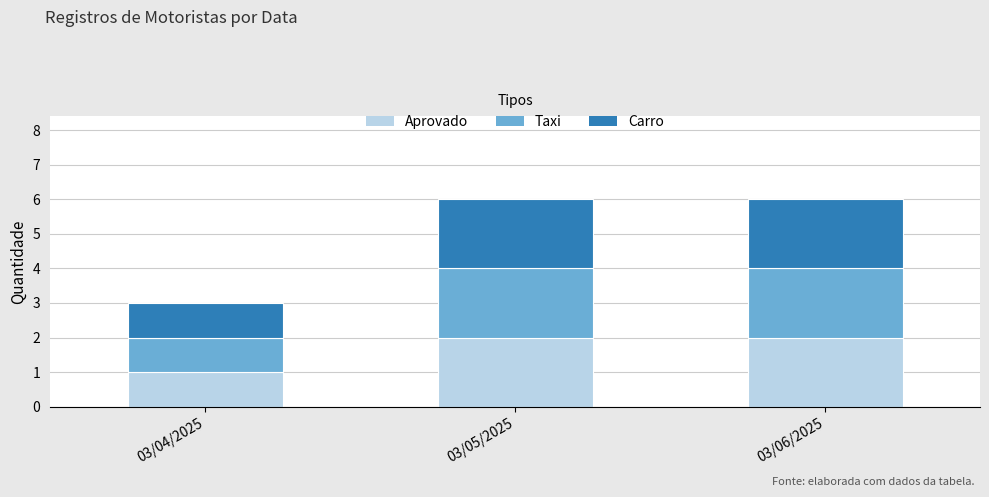

What is the total value across all series at 03/05/2025?

6